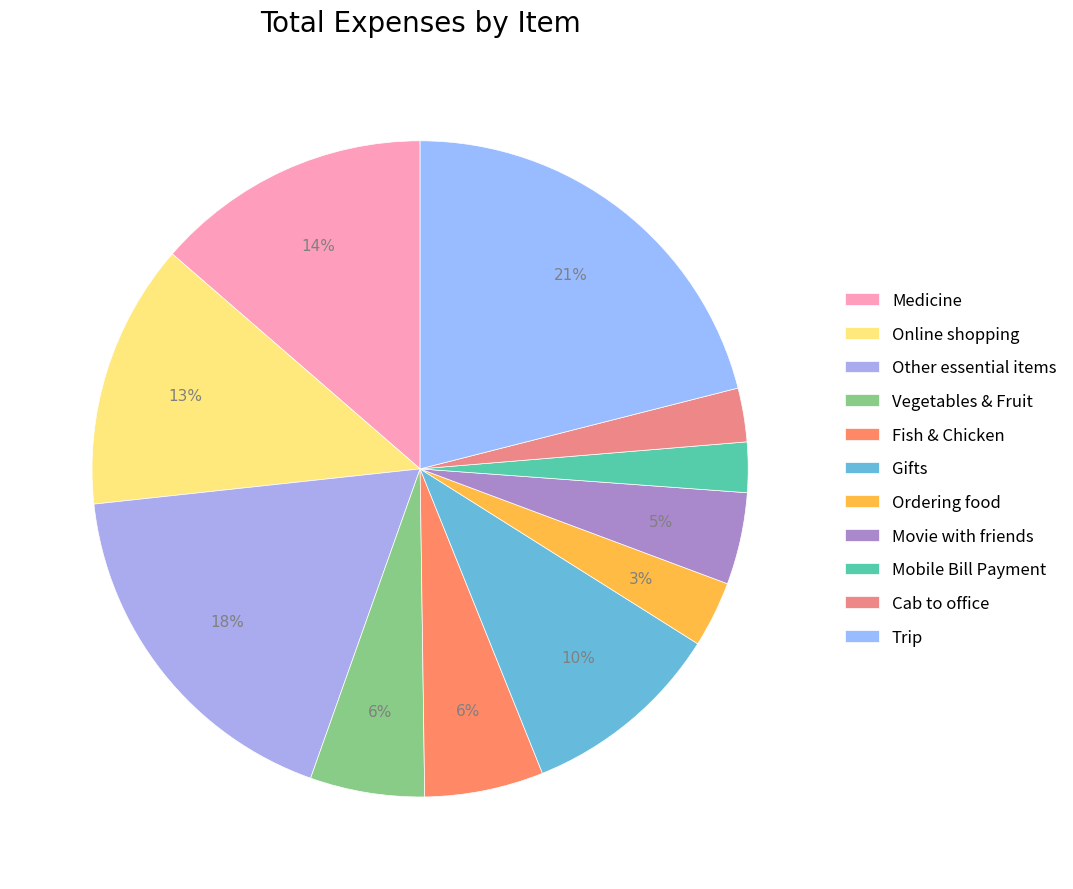

Which slice is the largest?

Trip